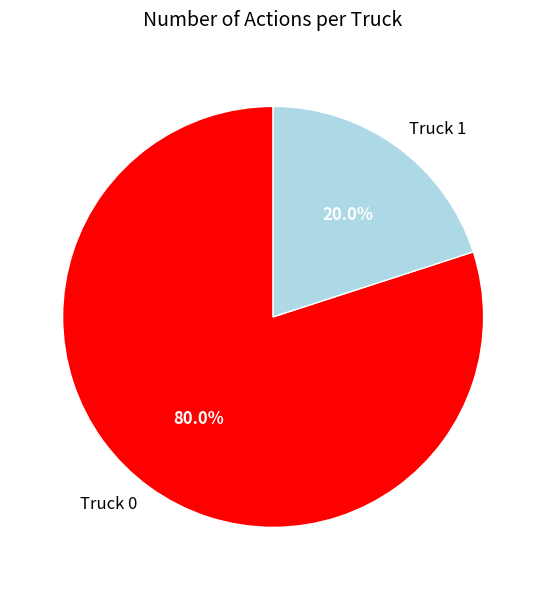

To the nearest percent, what is the average slice percentage?

50%